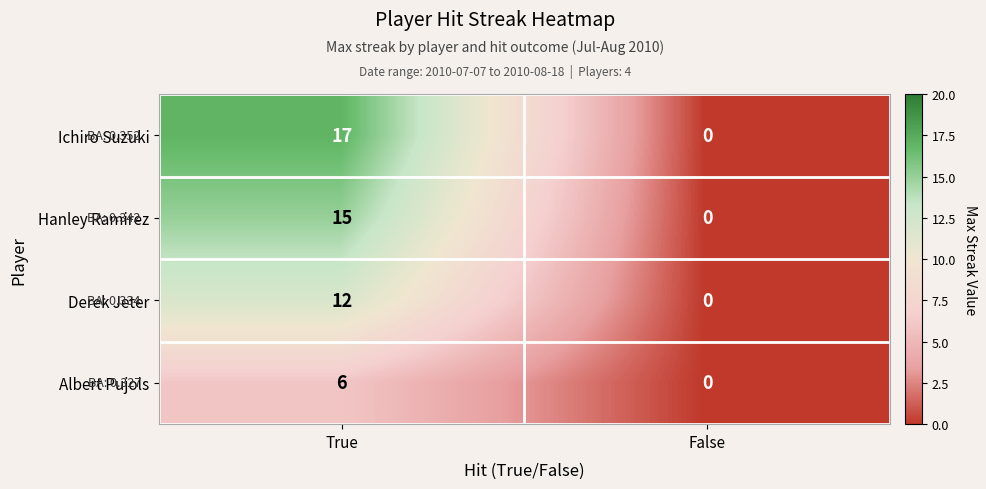

What is the difference between the maximum and minimum values in the Ichiro Suzuki series?

17